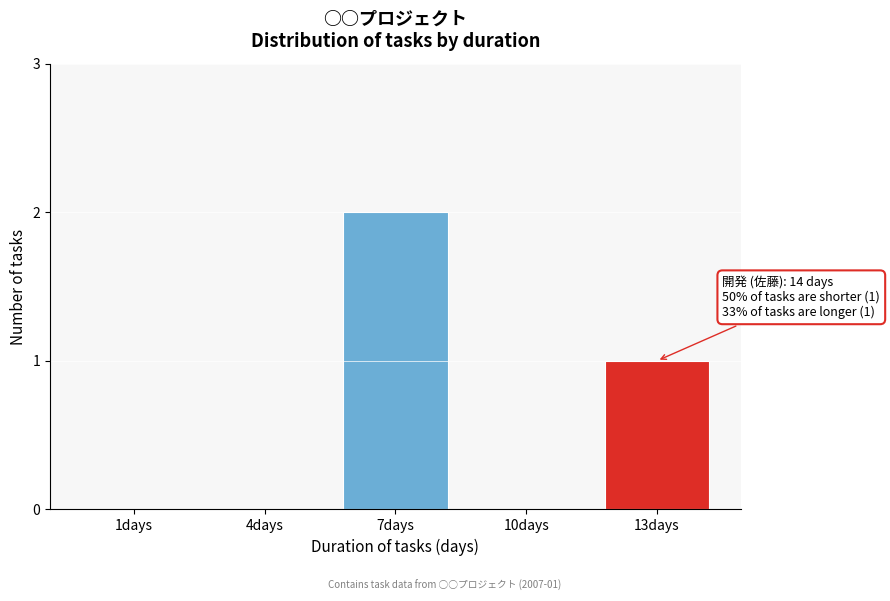

Reading left to right, extract all data points from this chart.

1days=0	4days=0	7days=2	10days=0	13days=1